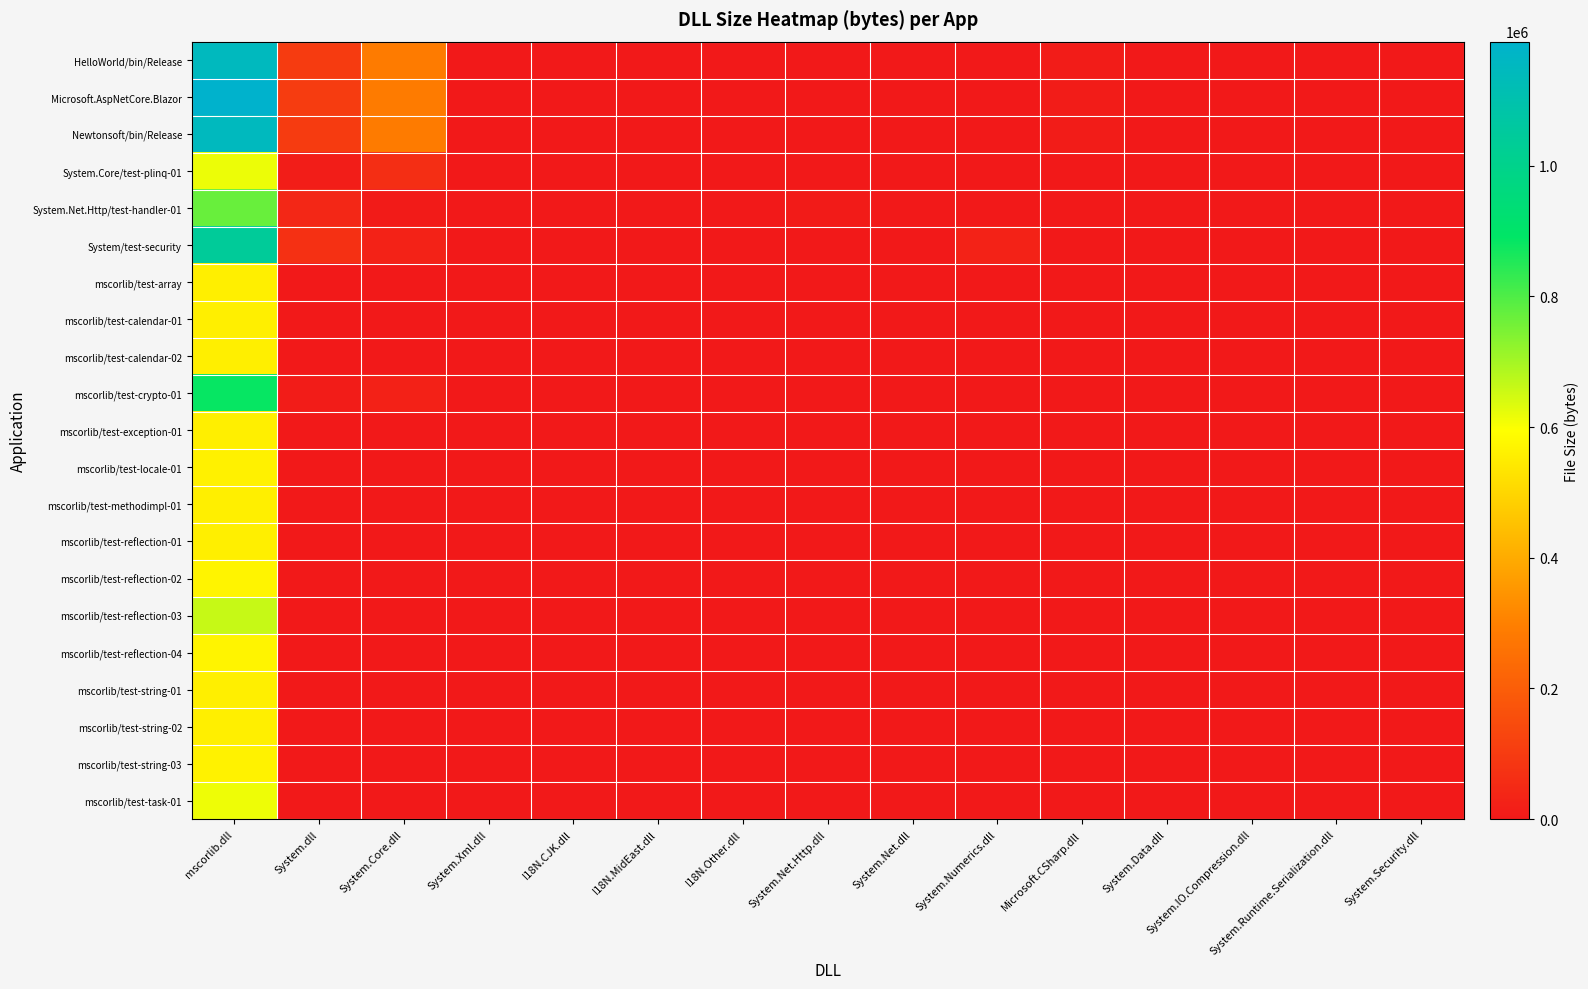

Which series has the largest range (max minus min)?

Microsoft.AspNetCore.Blazor